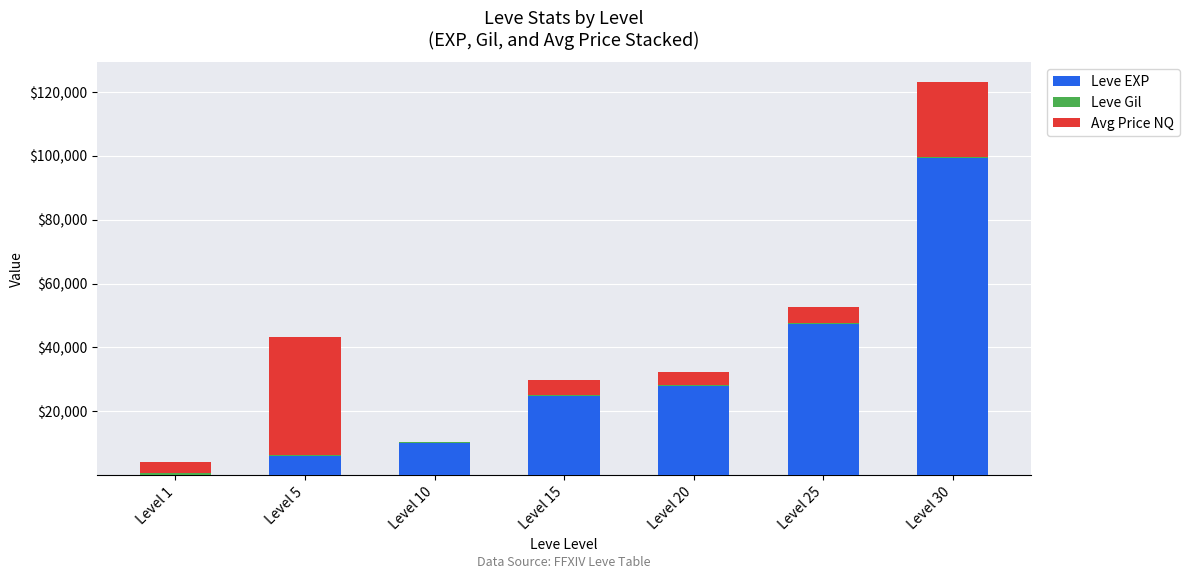

At which category is the sum across all series the highest?

Level 30